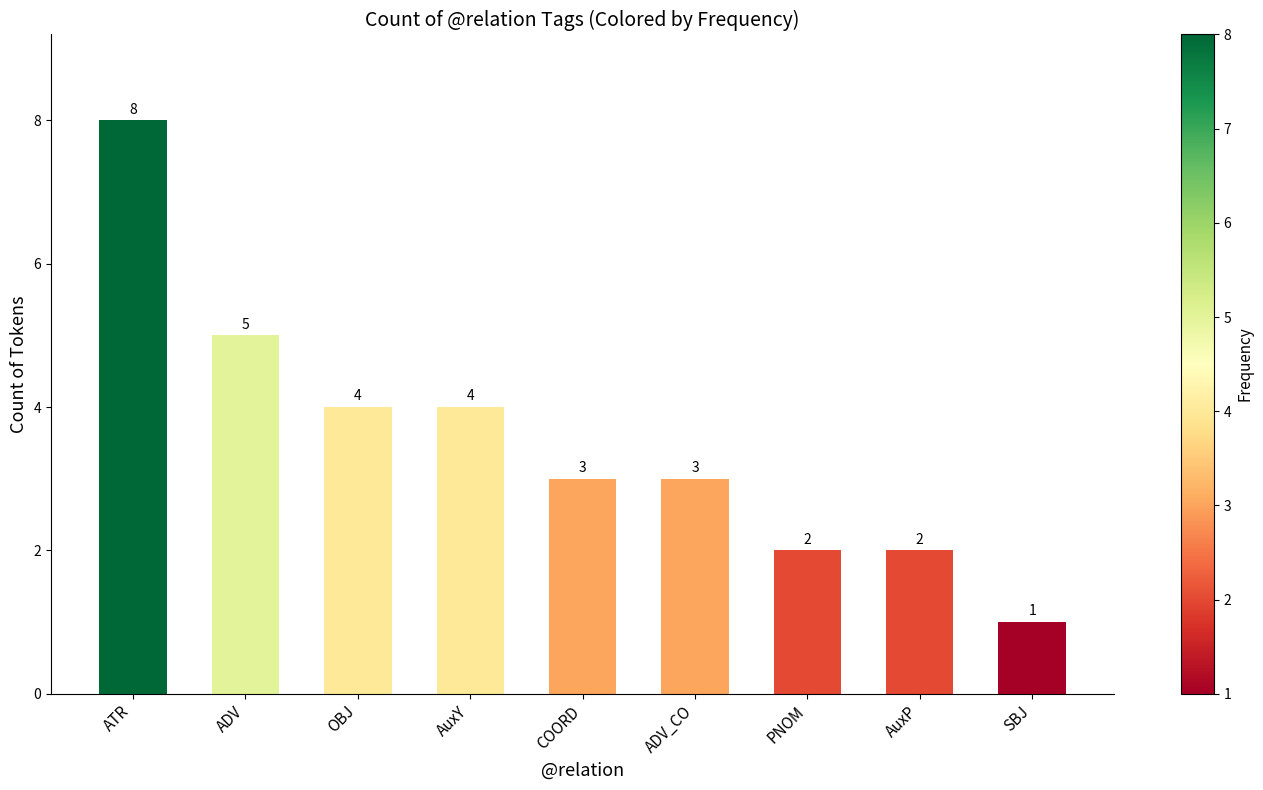

What is the label of the 5th bar from the right?

COORD